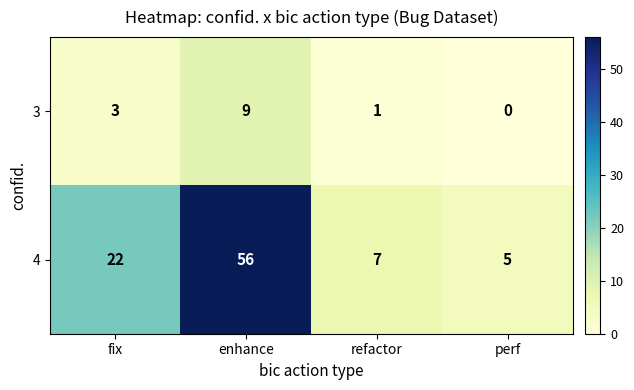

How many categories are shown in the chart?

4